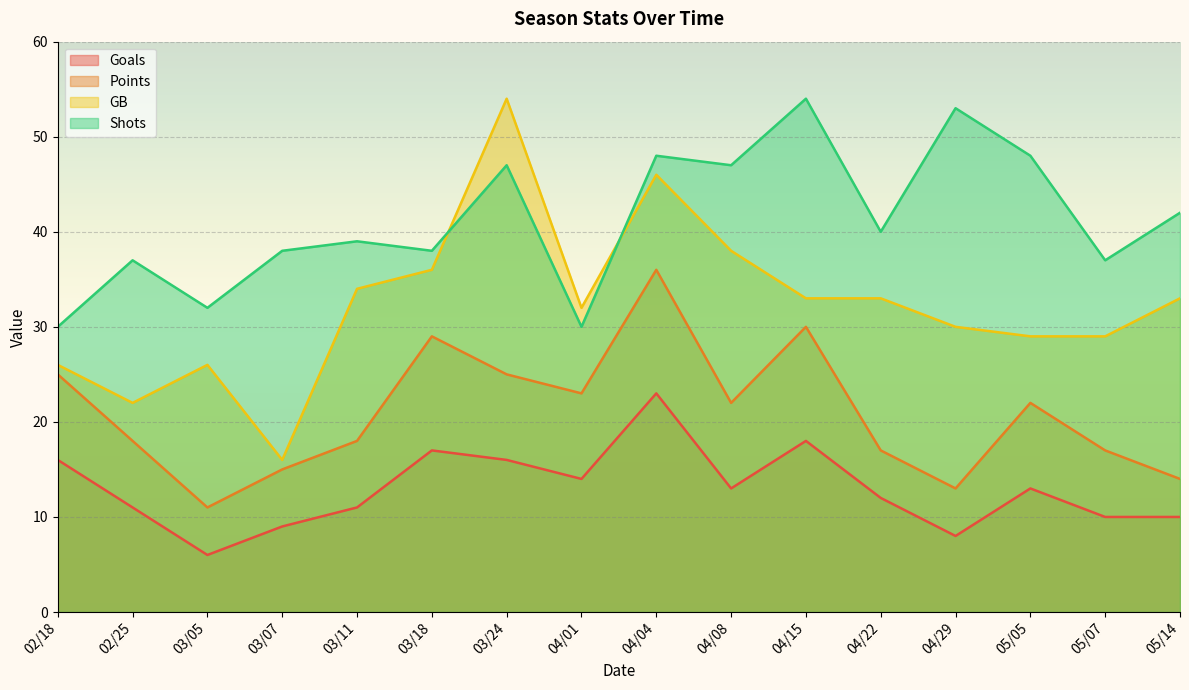

True or false: Shots and Points cross at least once.

False